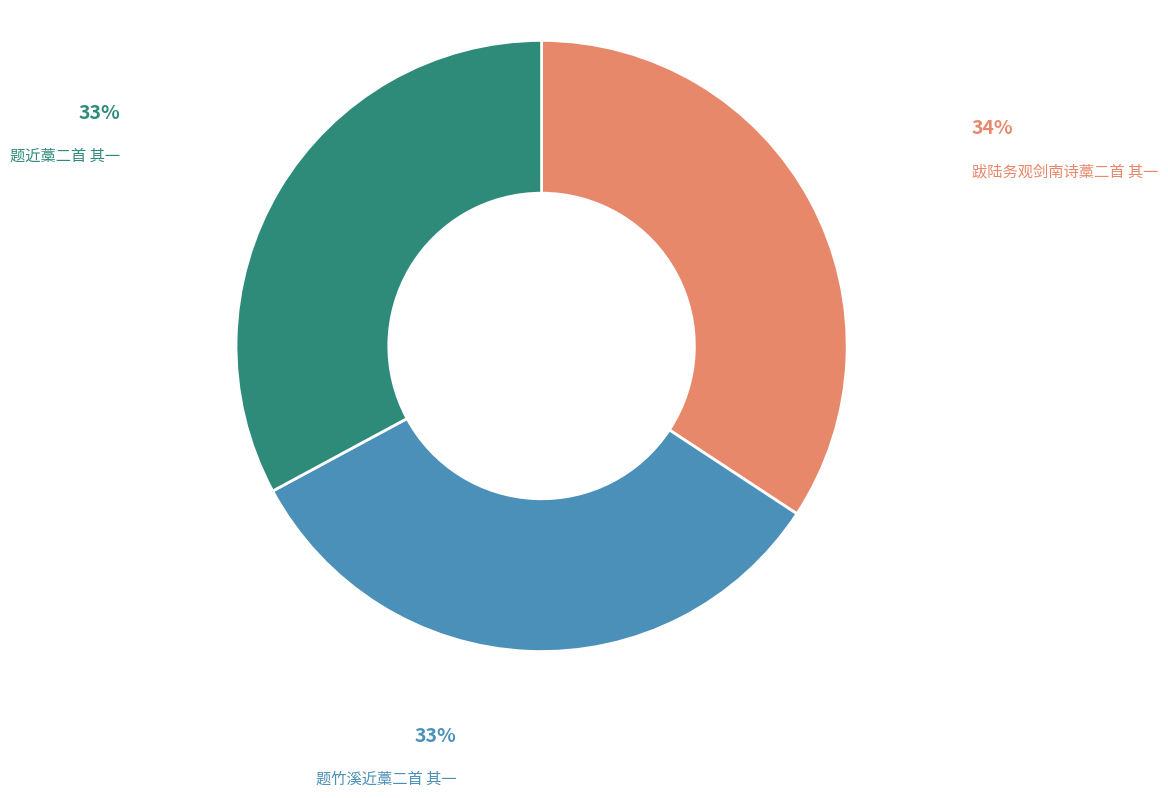

What percentage is the 题近藁二首 其一 slice, to the nearest percent?

33%